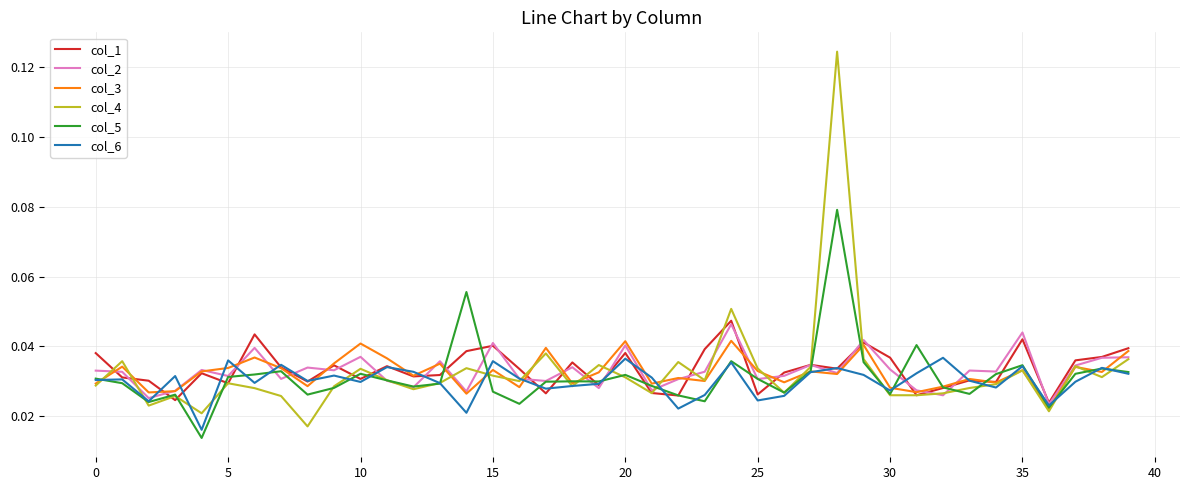

At how many categories does at least one series exceed 0?

40